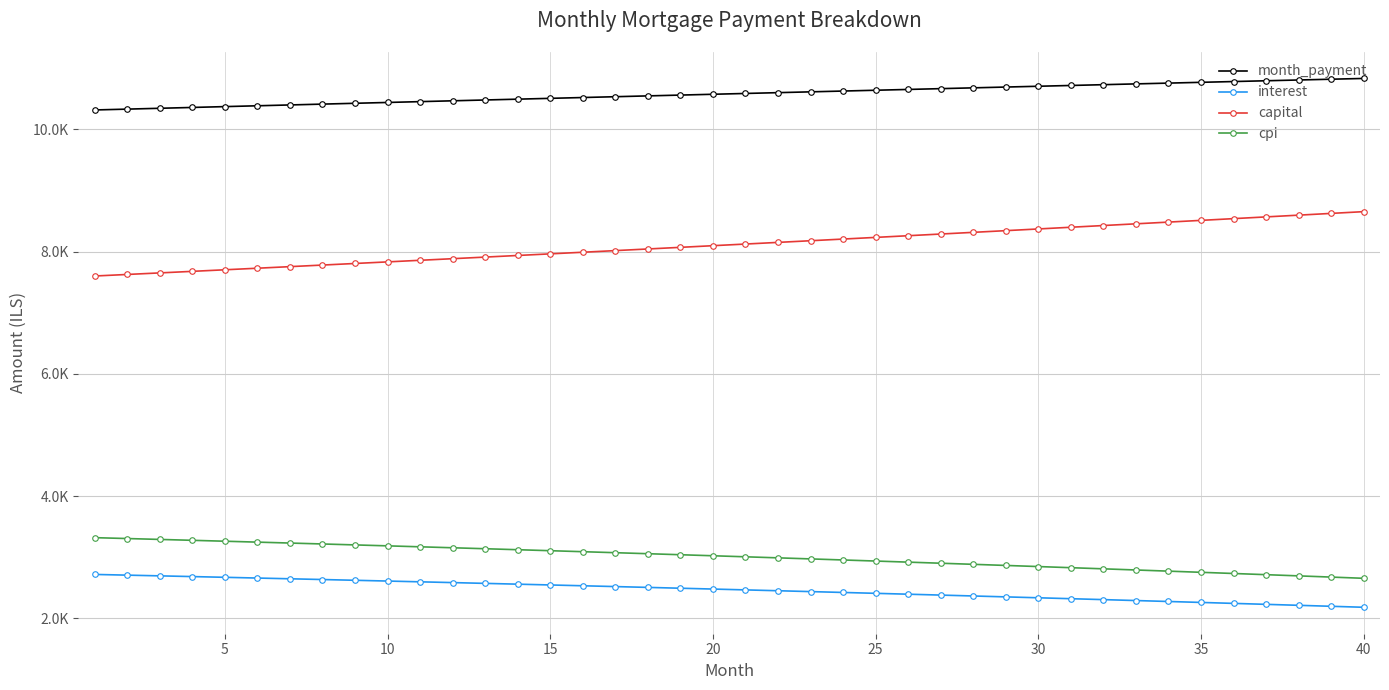

What is the difference between the maximum and minimum values in the capital series?

1053.4